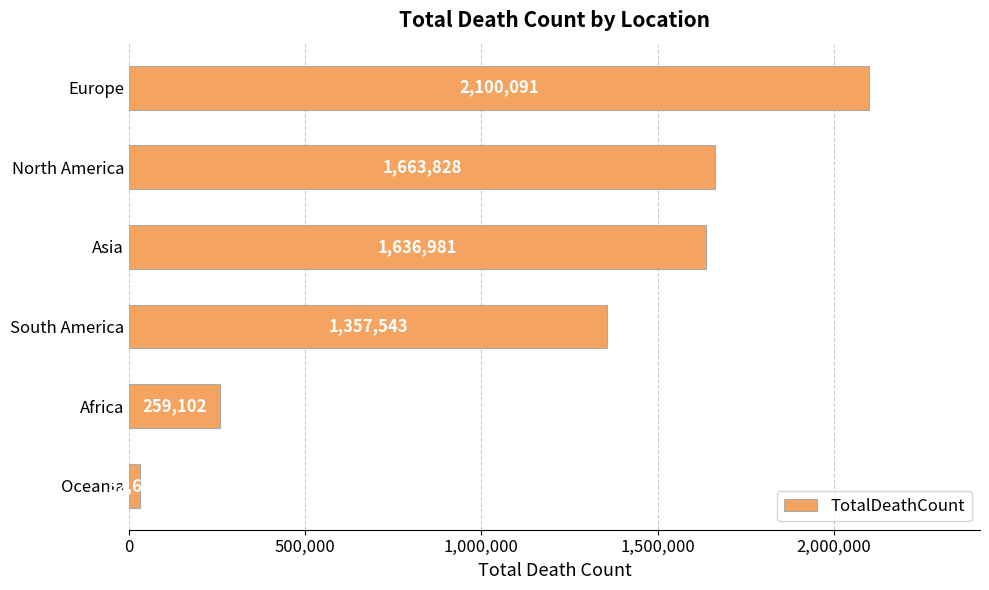

Are the bars horizontal?

Yes